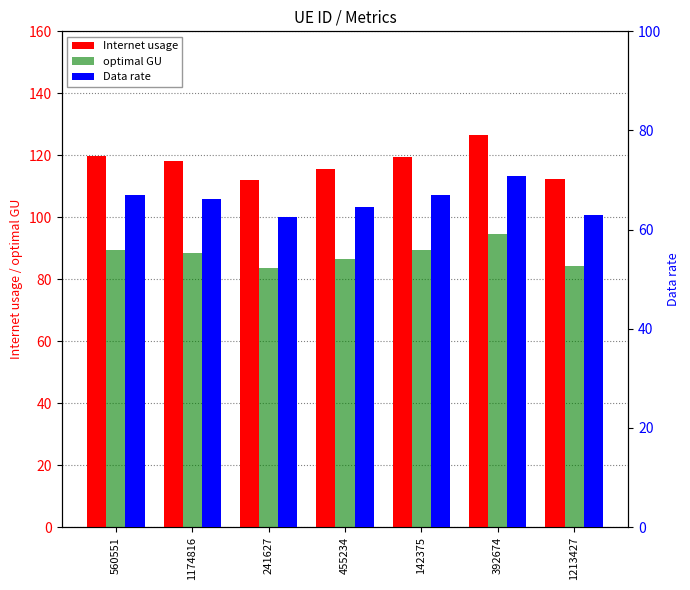

How many values in the Internet usage series exceed 118?

4